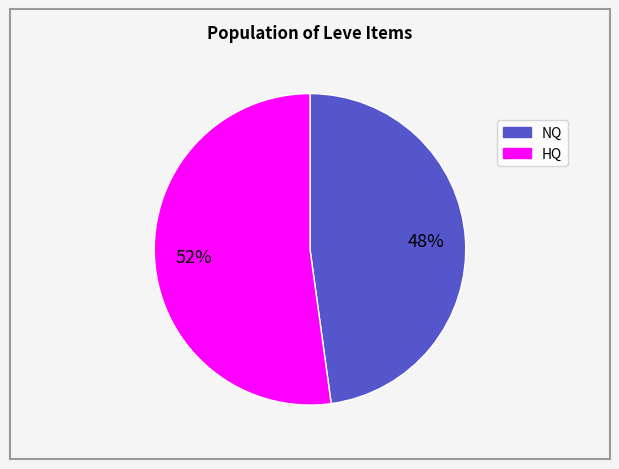

Is there a majority slice in this chart?

Yes